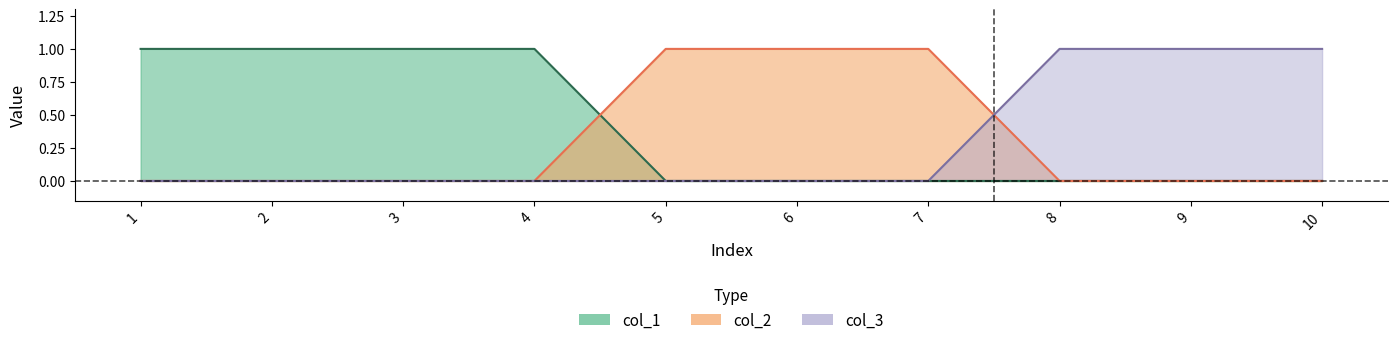

Is the value of col_3 at 5 greater than the value of col_2 at 6?

No